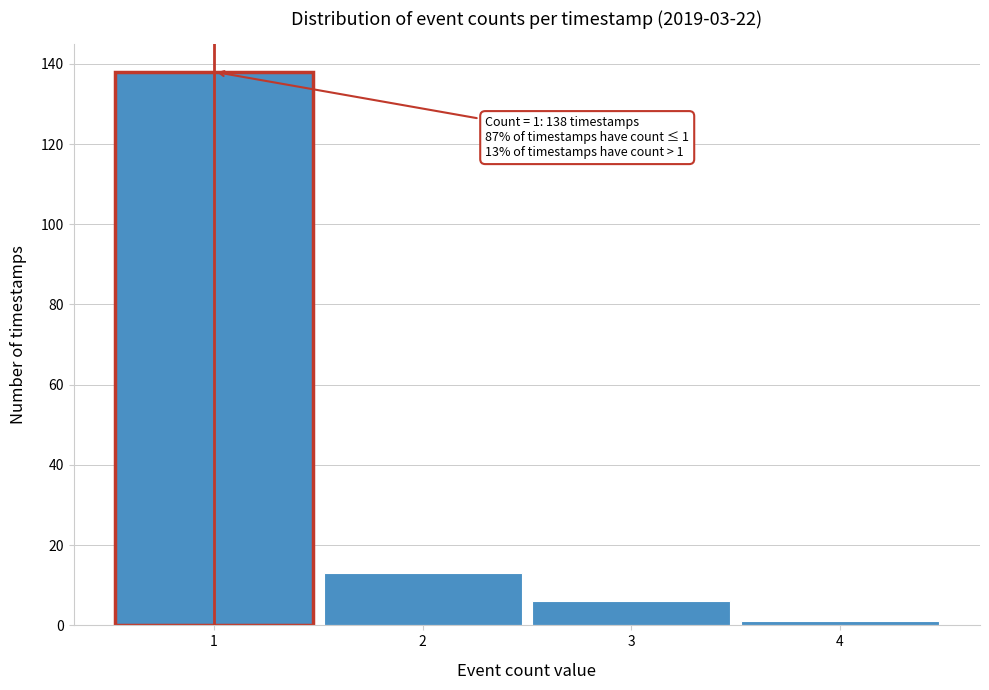

Reading left to right, extract all data points from this chart.

138	13	6	1